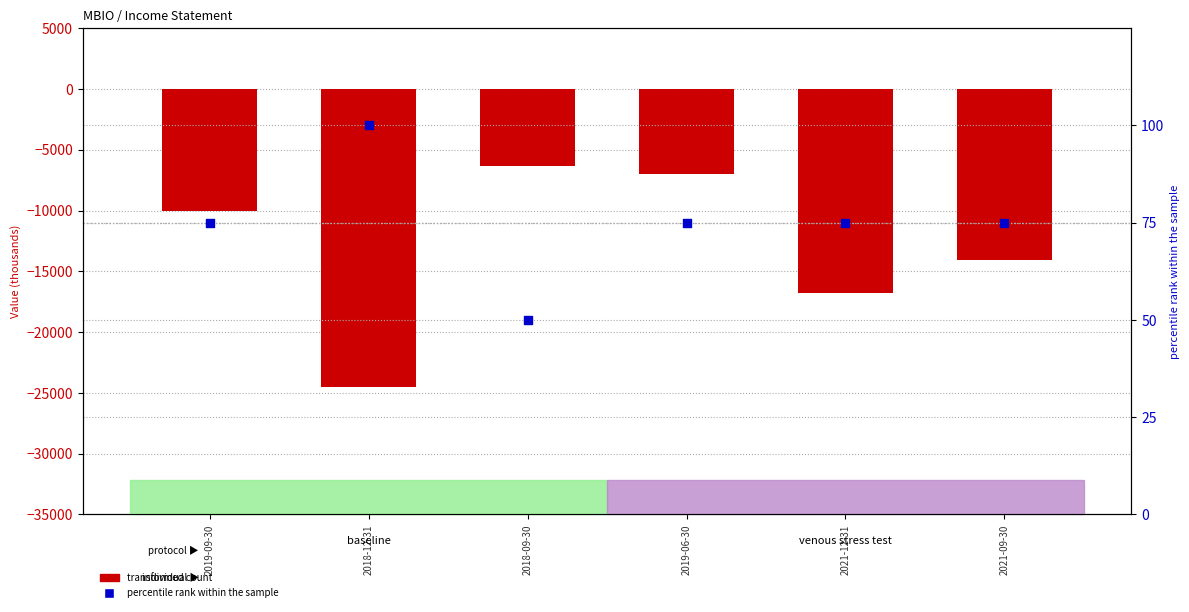

At which category is the sum across all series the highest?

2018-09-30